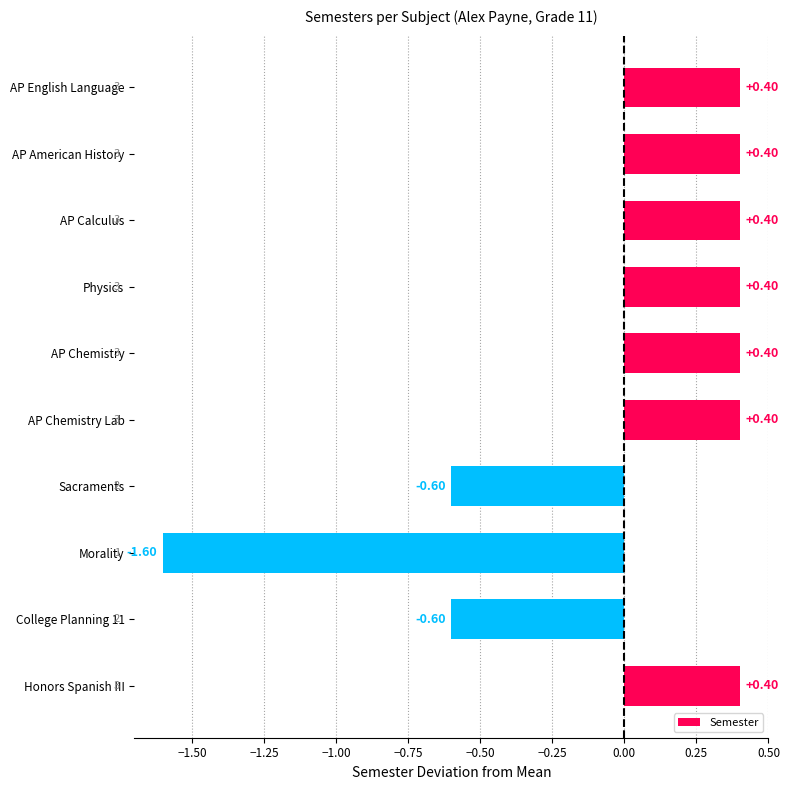

What is the label of the 5th bar from the top?

AP Chemistry